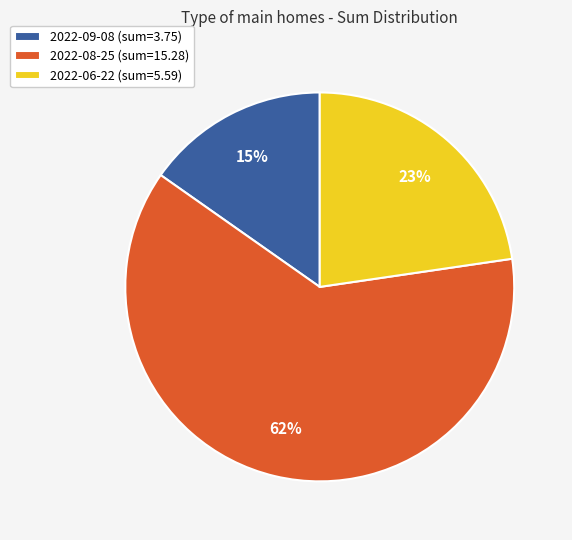

How many slices are in this pie chart?

3